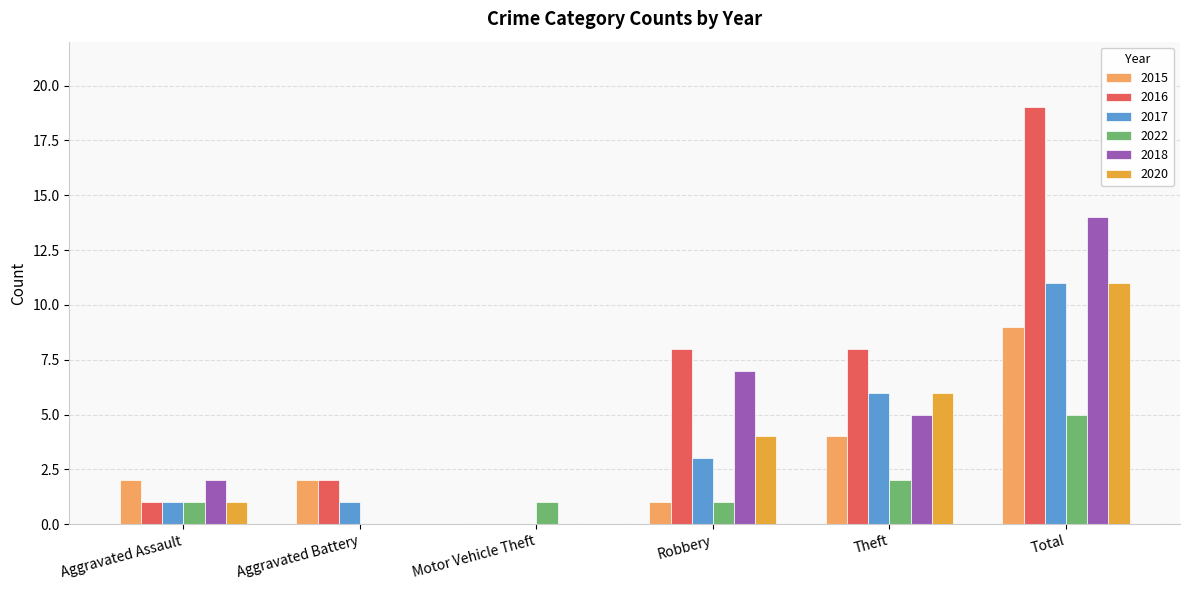

The 2022 series shows 0 at Aggravated Battery. True or false?

True